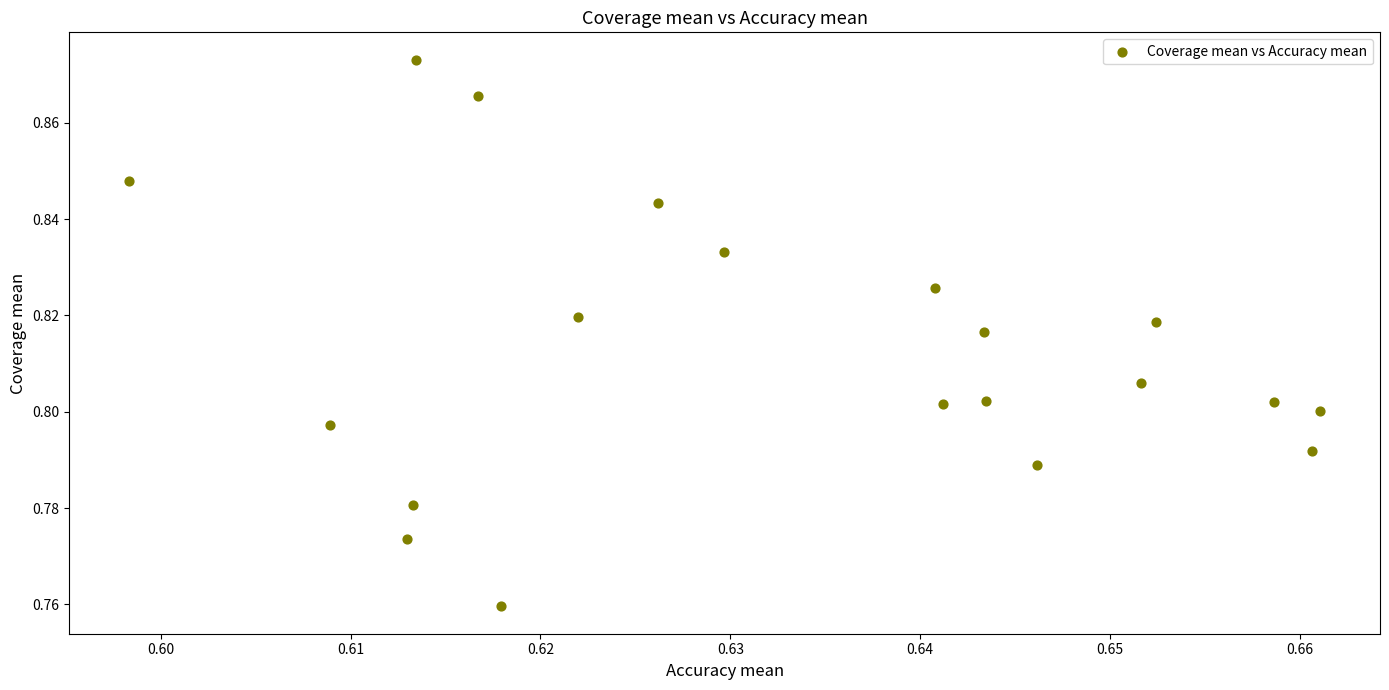

How many points are shown in the scatter plot?

20